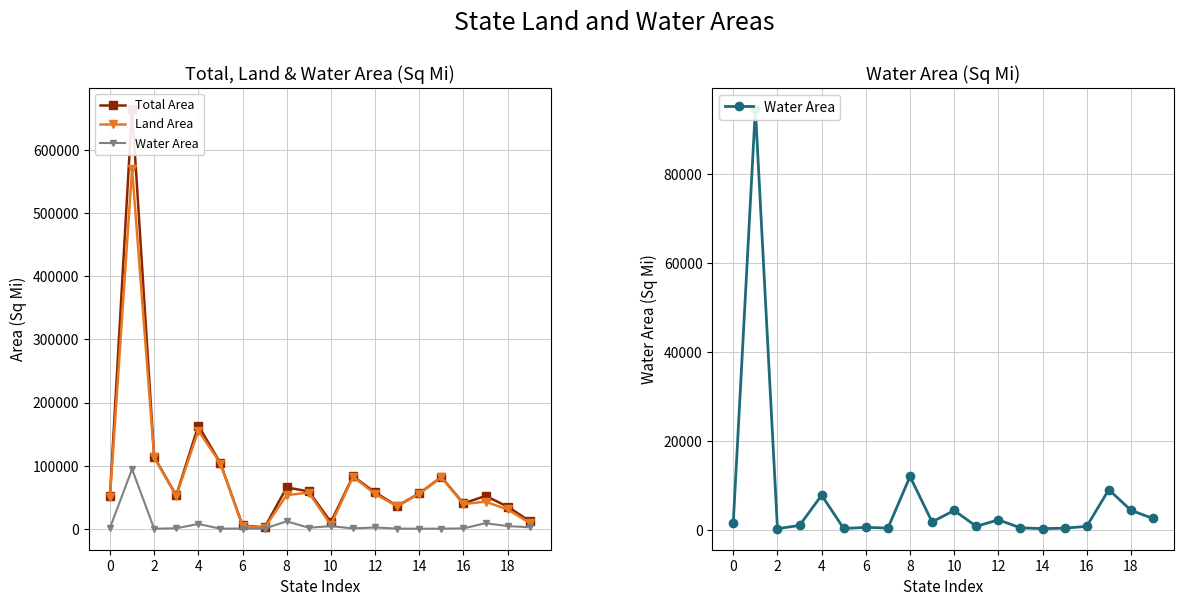

True or false: Land Area has a value of 884039 at 2.

False